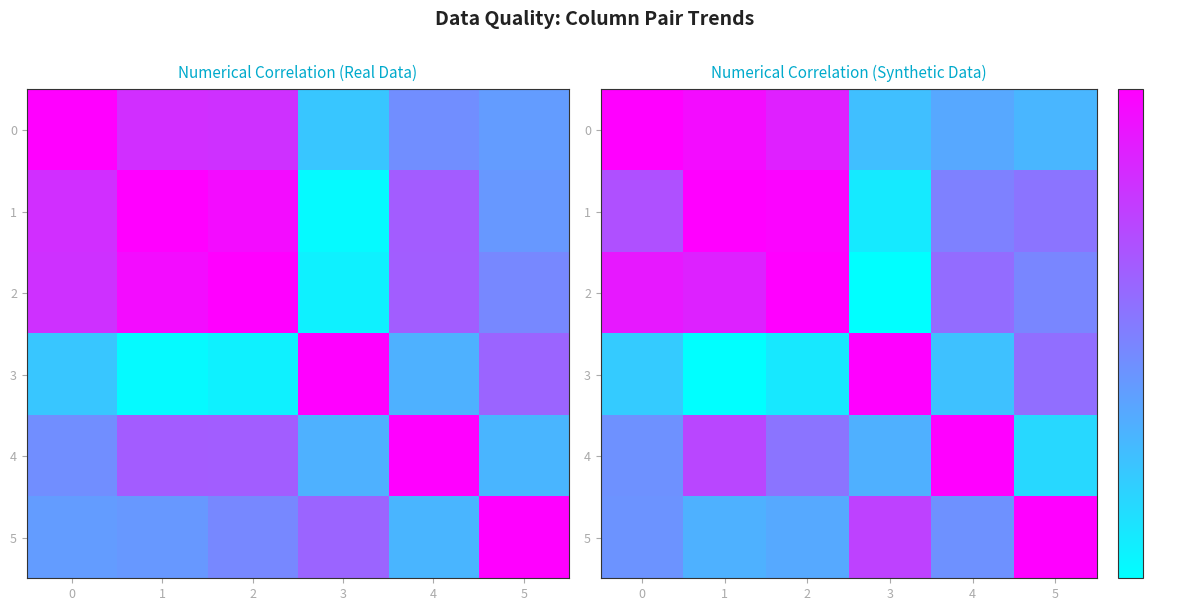

What is the greatest value displayed?

1.0